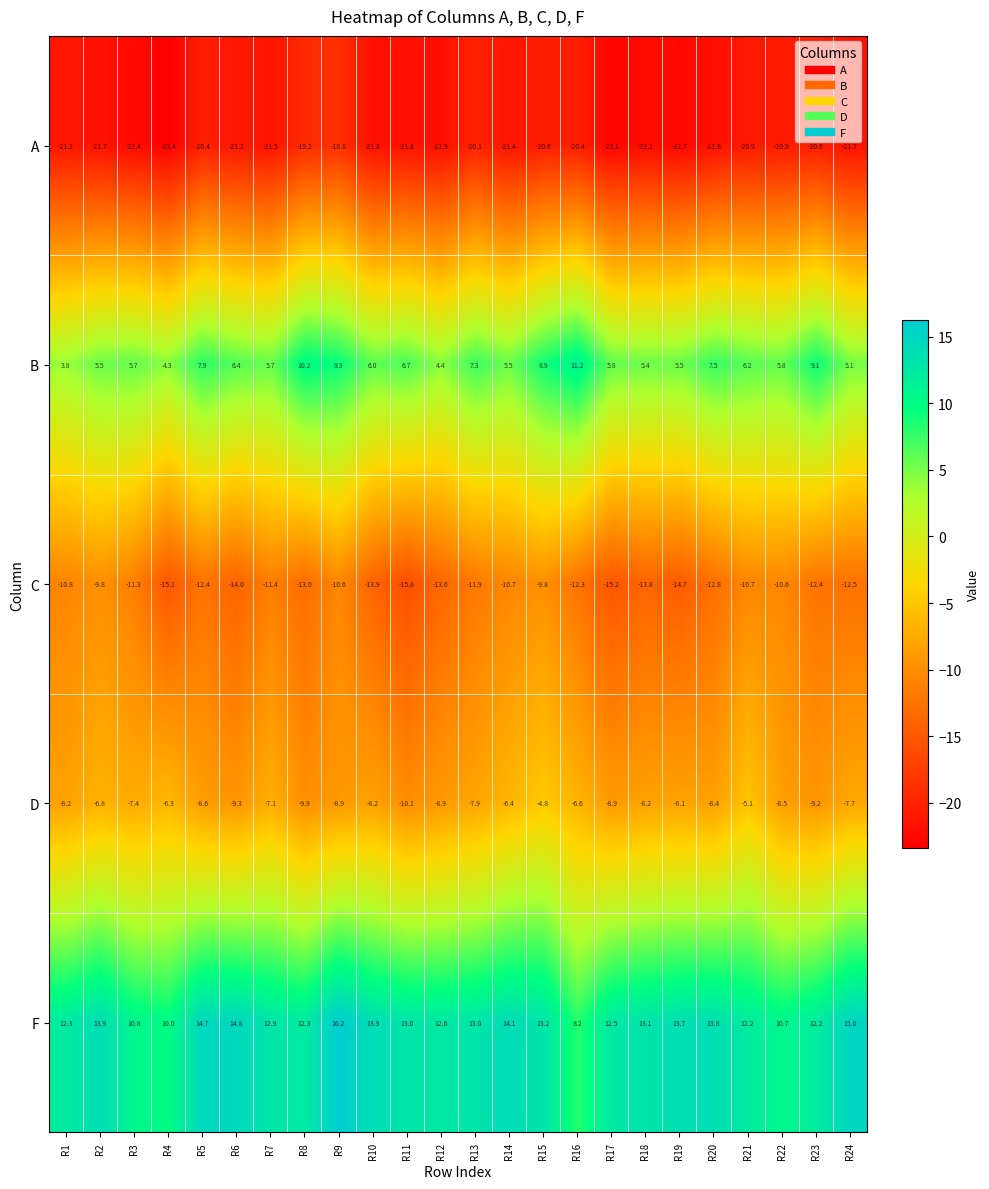

List the series in order of their peak value, highest first.

F, B, D, C, A